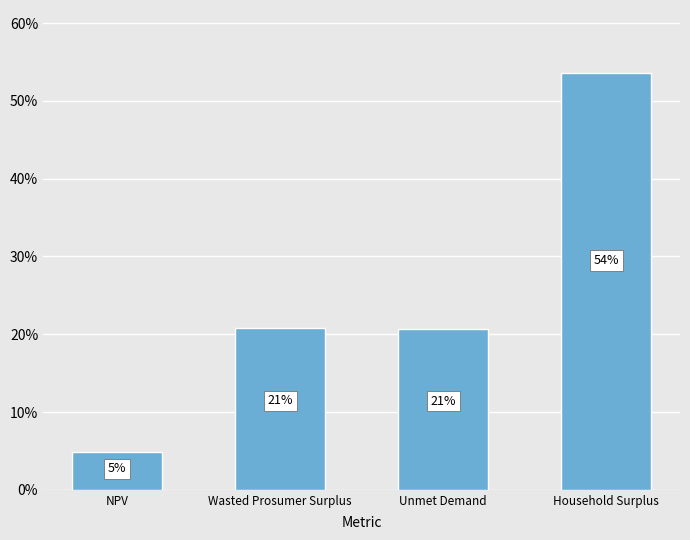

Does the chart contain any negative values?

No